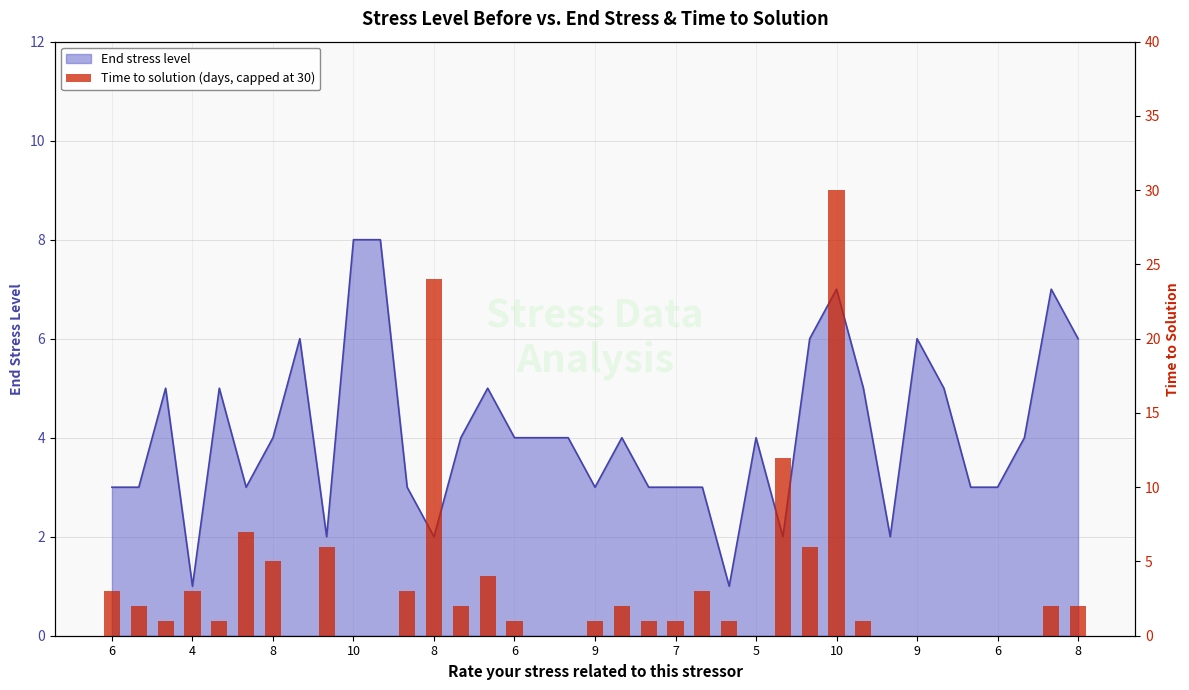

Reading left to right, transcribe all the data shown in this chart.

3	2	1	3	1	7	5	0	6	0	0	3	24	2	4	1	0	0	1	2	1	1	3	1	0	12	6	30	1	0	0	0	0	0	0	2	2